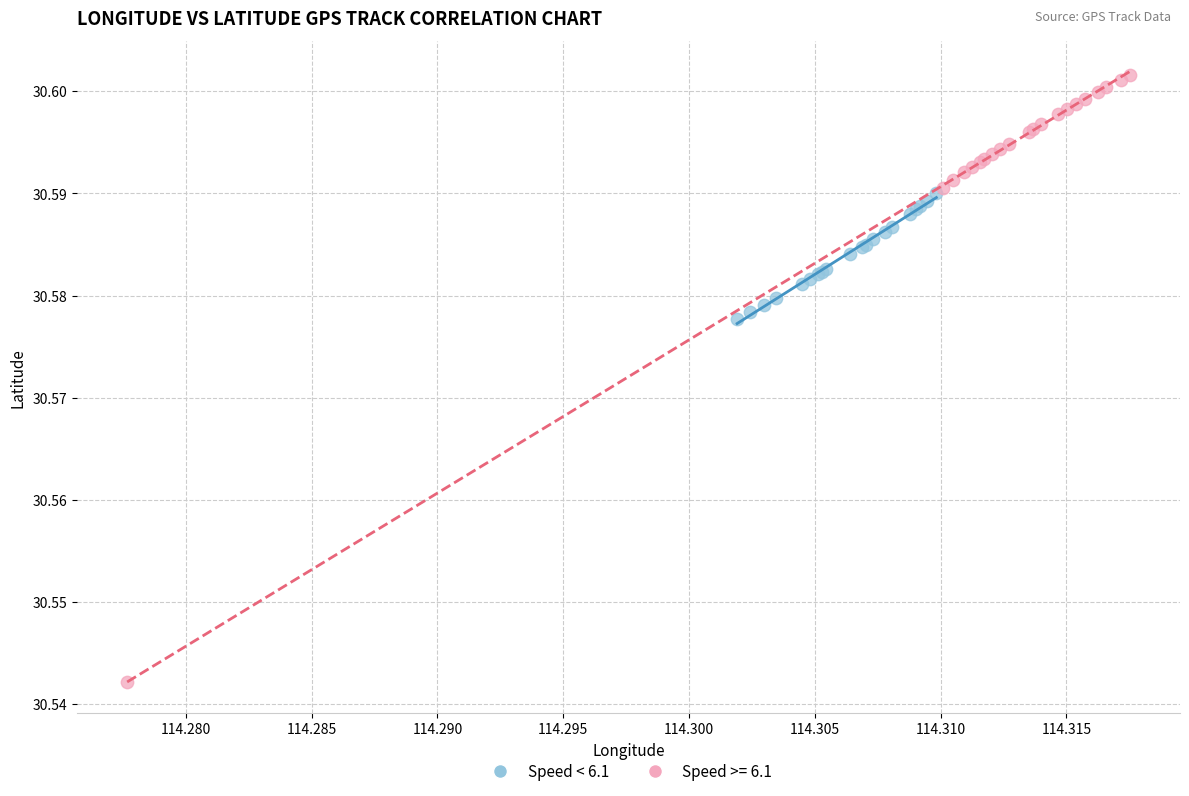

Which series has the widest spread of Y values?

Speed >= 6.1